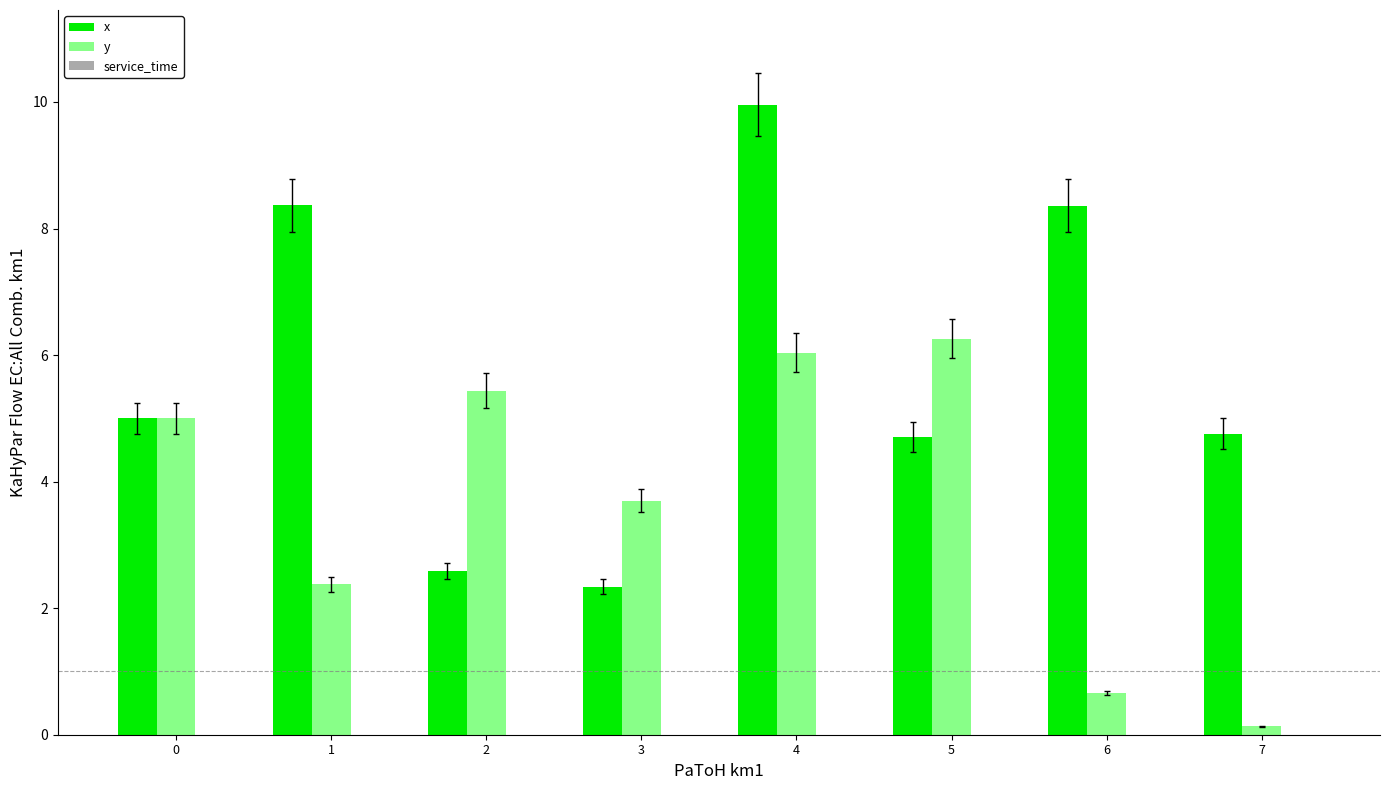

At 7, list the series in order from largest to smallest.

x, y